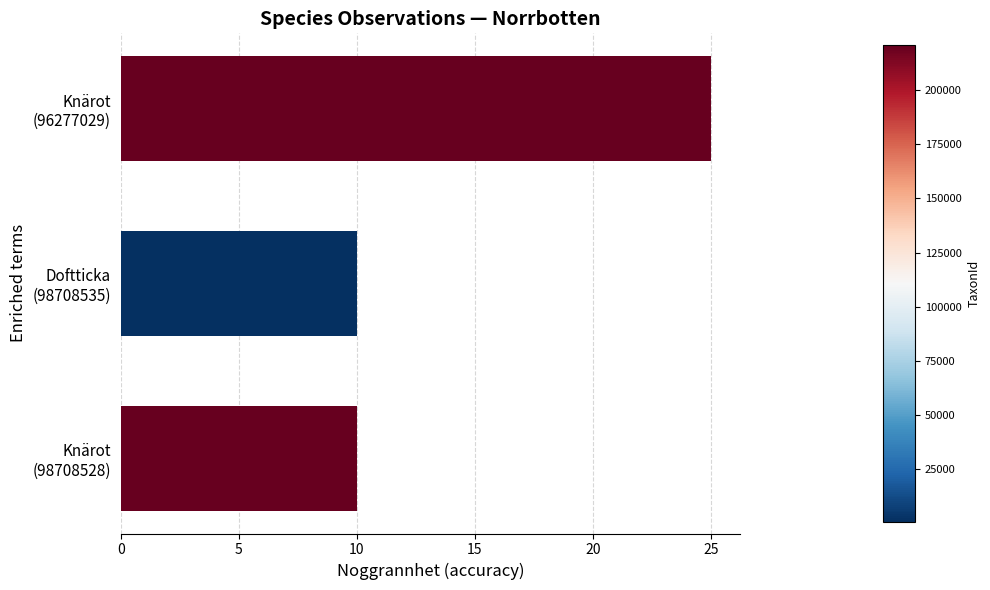

What is the sum of all values?

45